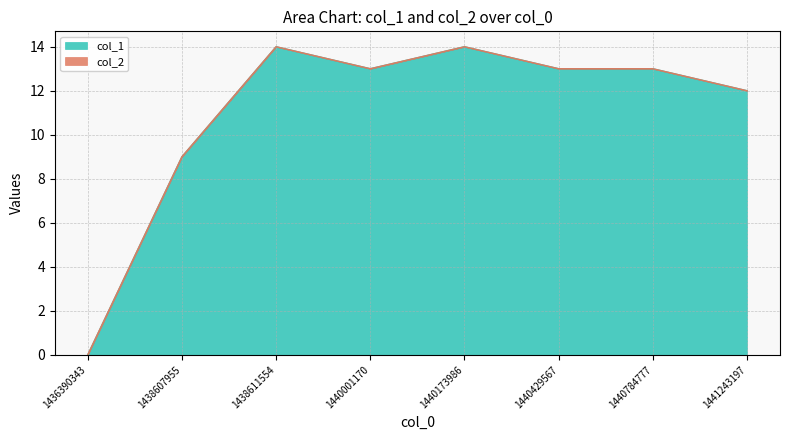

The value at 1436390343 is 0. True or false?

True